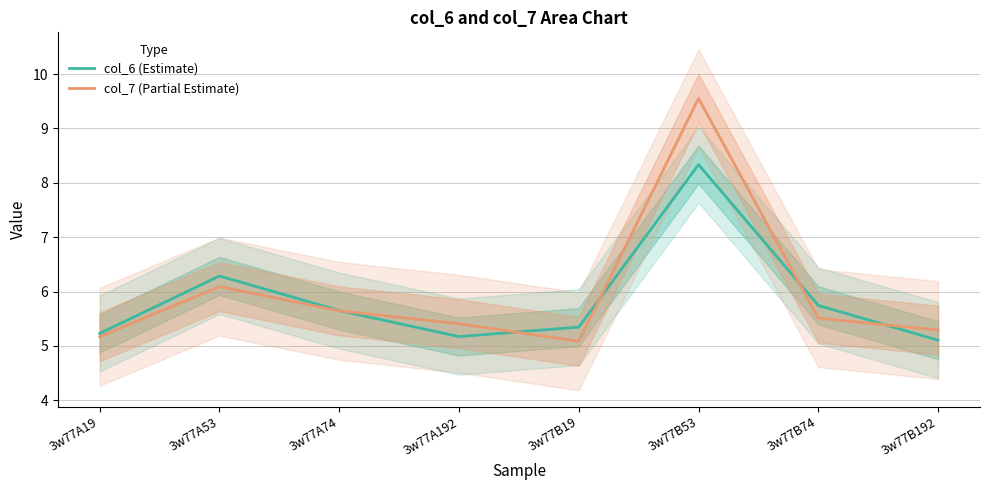

Reading left to right, transcribe all the data shown in this chart.

col_6 (Estimate): 5.2	6.3	5.7	5.2	5.3	8.3	5.7	5.1
col_7 (Partial Estimate): 5.2	6.1	5.6	5.4	5.1	9.6	5.5	5.3